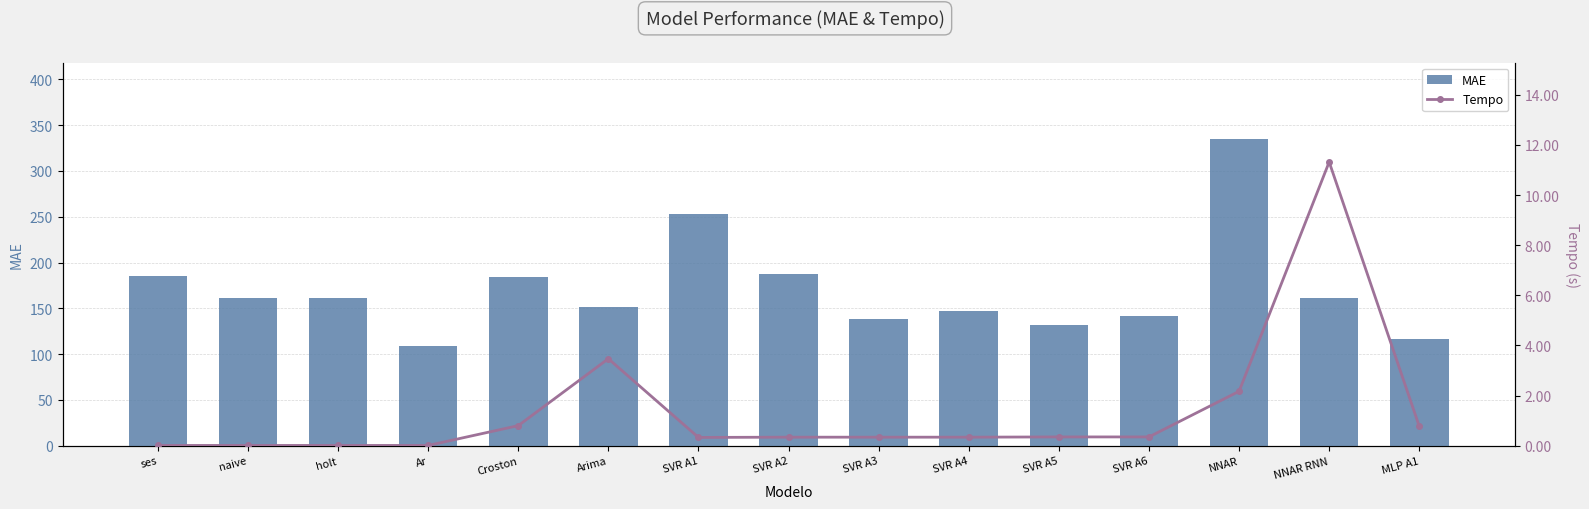

What is the value of the MAE bar at the 8th from the left?

187.1